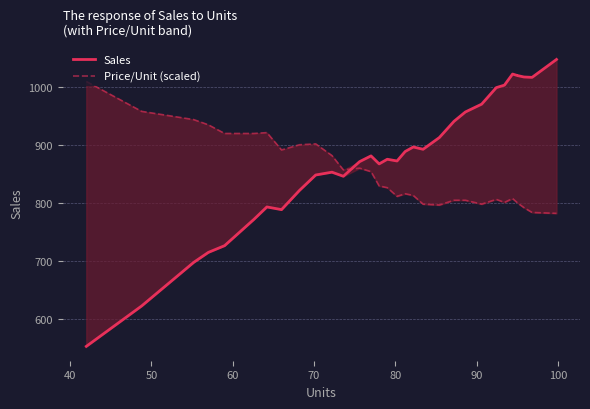

Which series ends up on top after the final intersection of Sales and Price/Unit (scaled)?

Sales